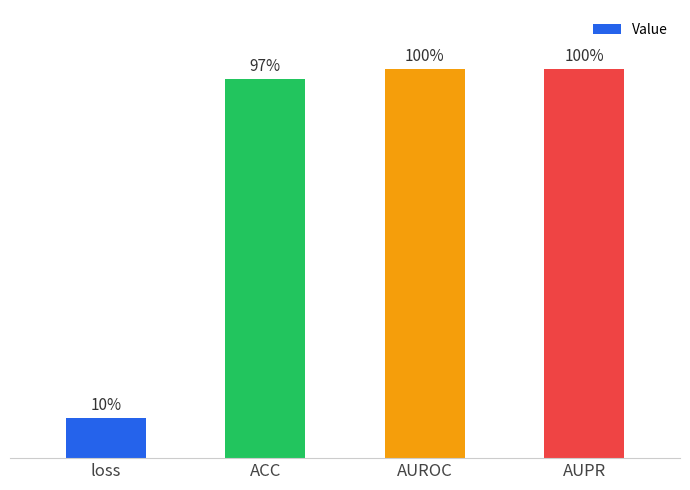

Rank the categories by value from highest to lowest.

AUPR, AUROC, ACC, loss